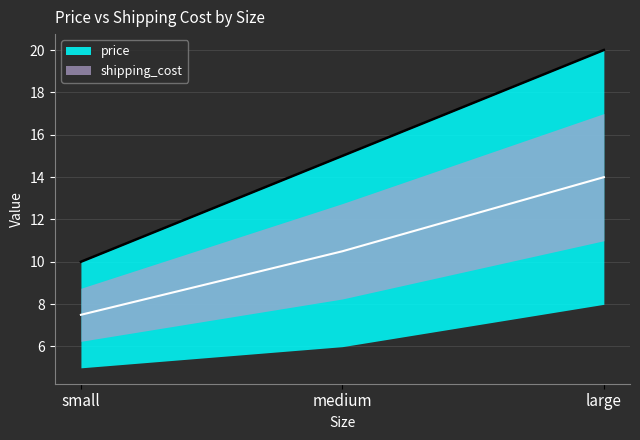

Is the value of shipping_cost at large greater than the value of price at large?

No